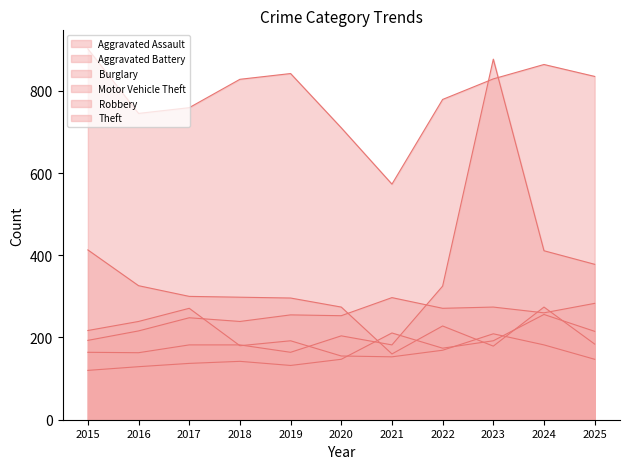

How many interior local peaks does the Motor Vehicle Theft series have?

2